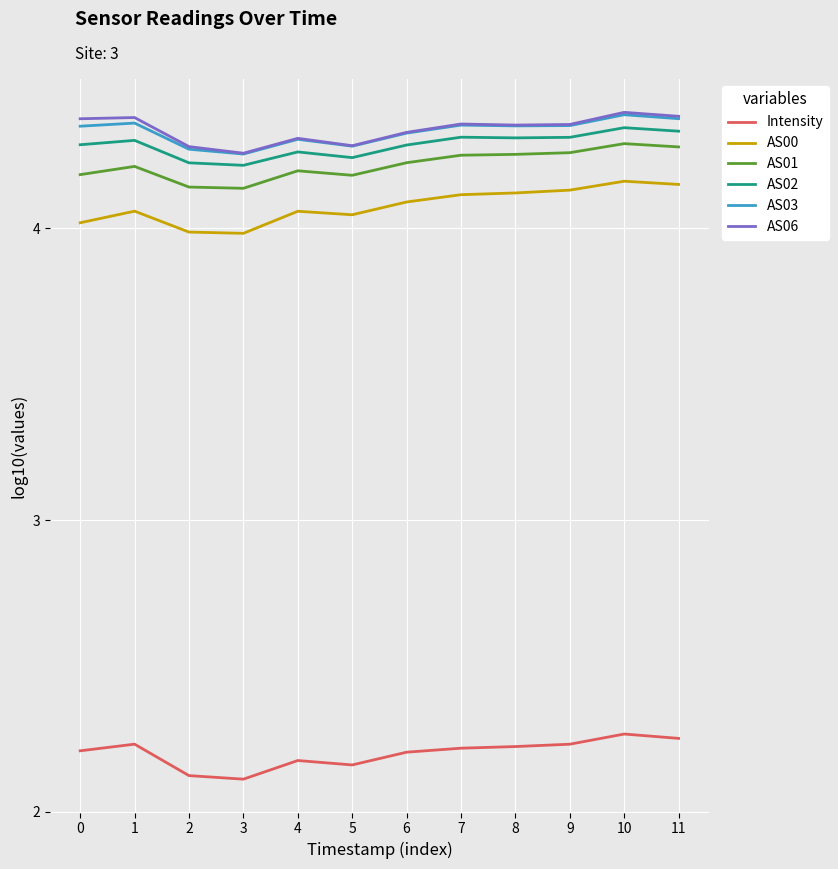

What is the difference between the maximum and minimum values in the AS03 series?

0.1